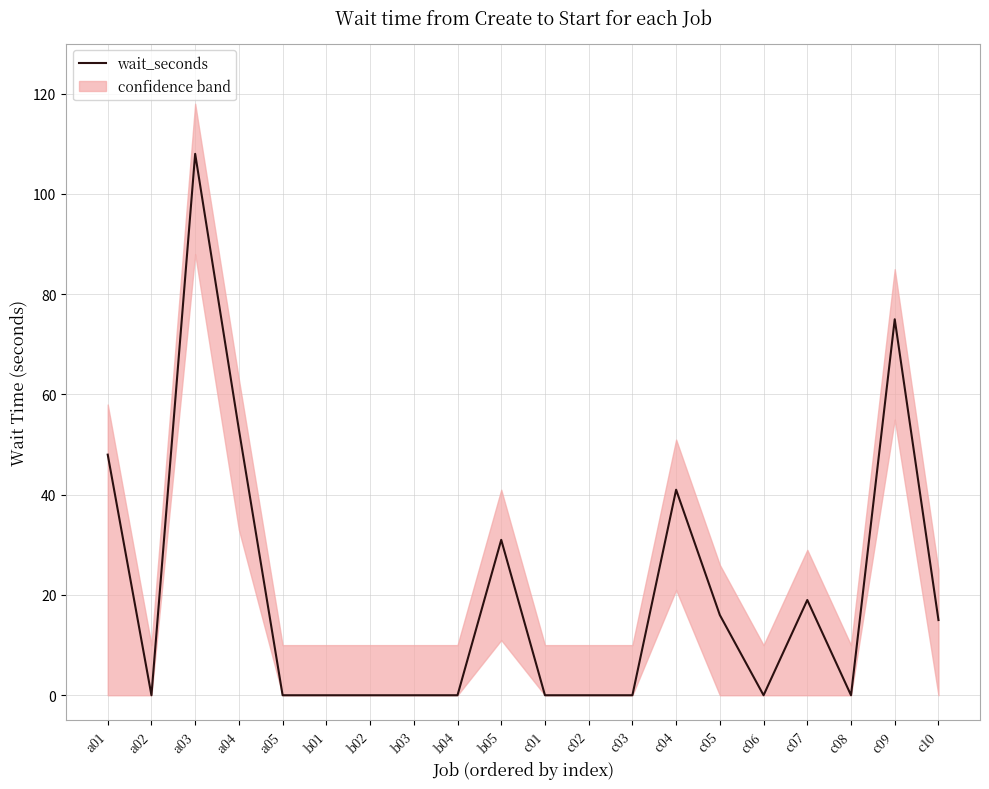

The value at c07 is 28. True or false?

False